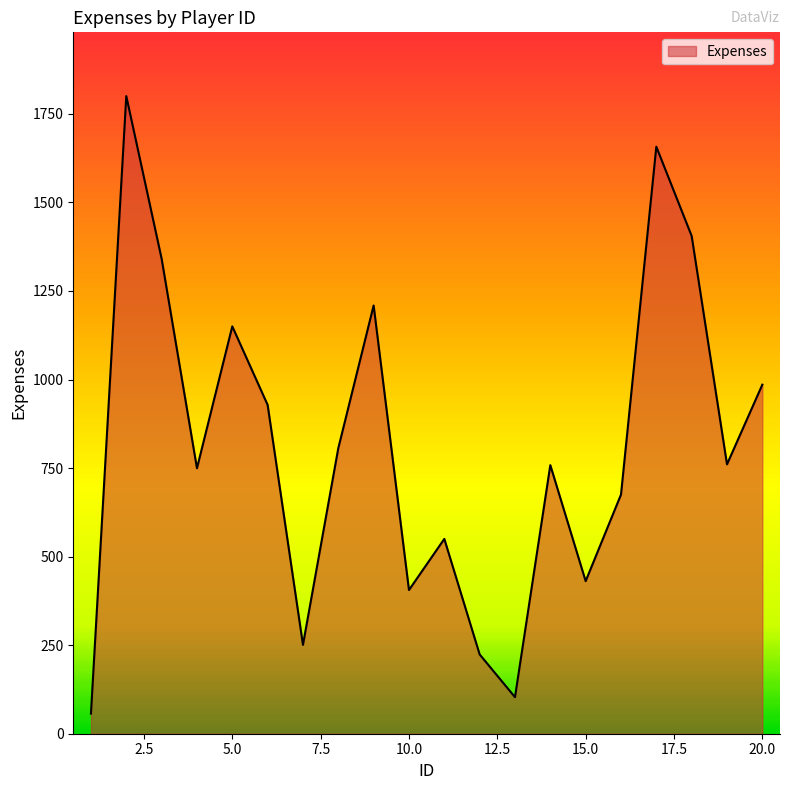

What is the difference between the maximum and minimum values?

1743.4